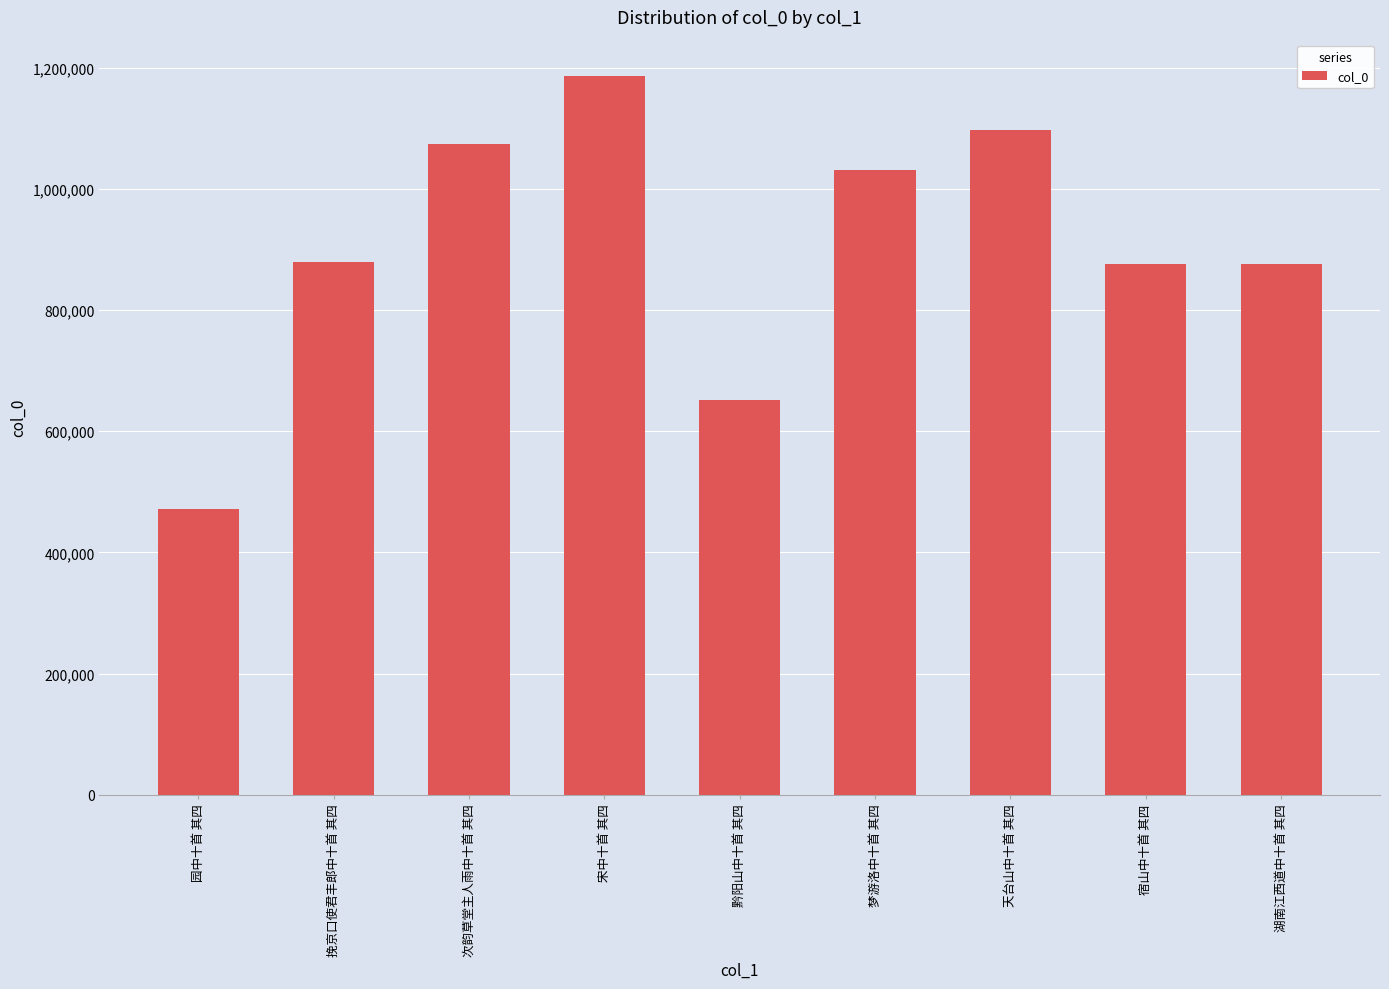

Read the value at 挽京口使君丰郎中十首 其四.

879898